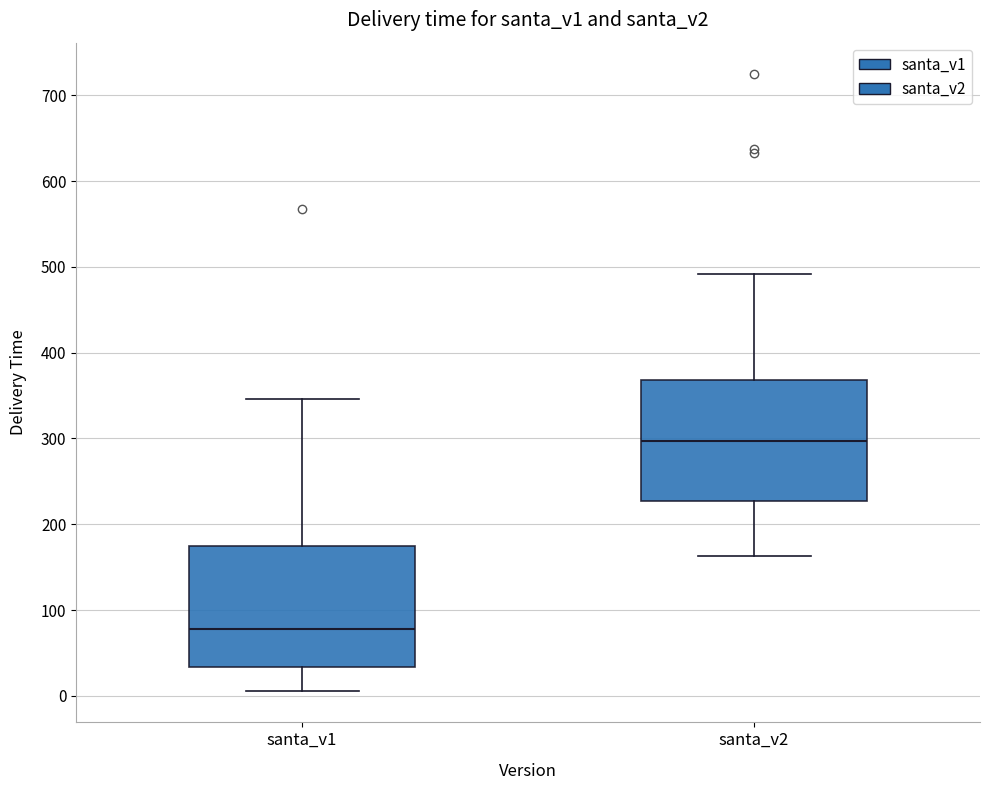

Reading left to right, transcribe this box plot: for each box, give where its median line is, the range the box spans, and where its two whiskers end, as read against the y-axis. The values are not printed on the chart, so give them approximately, as read against the axis.

santa_v1: median 80, box 30 to 180, whiskers 10 to 350
santa_v2: median 300, box 230 to 370, whiskers 160 to 490